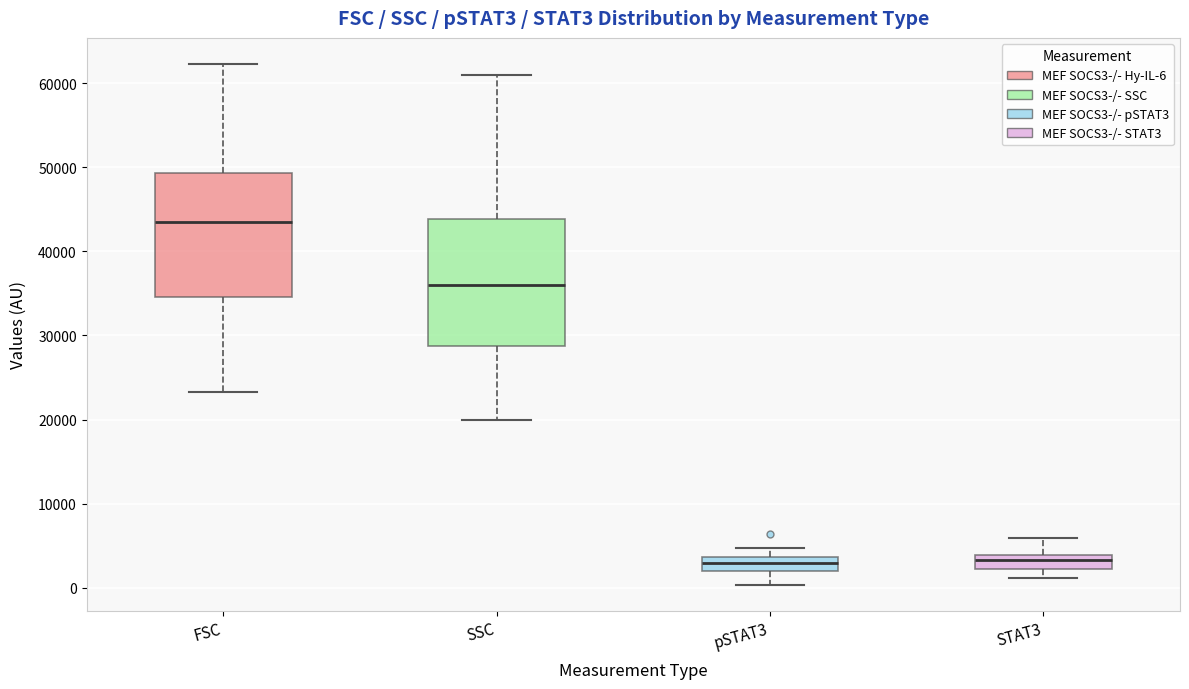

Reading left to right, transcribe this box plot: for each box, give where its median line is, the range the box spans, and where its two whiskers end, as read against the y-axis. The values are not printed on the chart, so give them approximately, as read against the axis.

FSC: median 44000, box 35000 to 49000, whiskers 23000 to 62000
SSC: median 36000, box 29000 to 44000, whiskers 20000 to 61000
pSTAT3: median 3000, box 2000 to 4000, whiskers 0 to 5000
STAT3: median 3000, box 2000 to 4000, whiskers 1000 to 6000